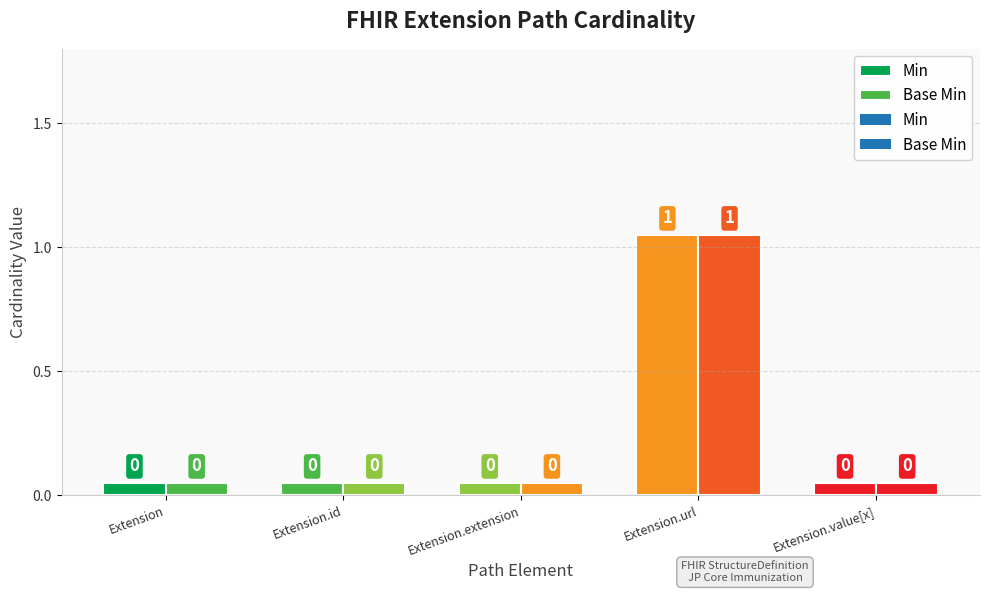

Reading right to left, transcribe all the data shown in this chart.

Min: 0	1	0	0	0
Base Min: 0	1	0	0	0